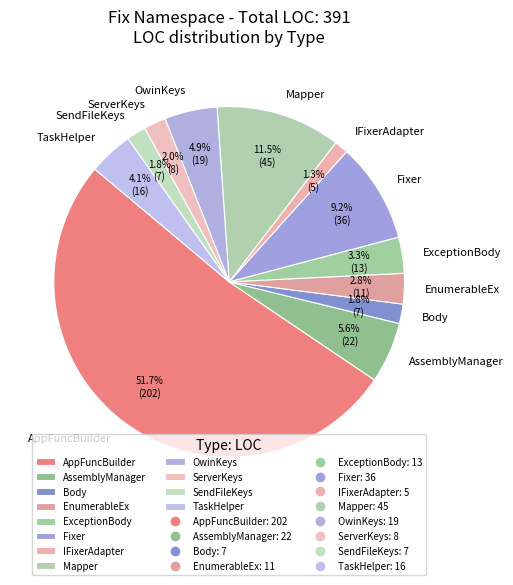

What is the ratio of the value at TaskHelper to the value at EnumerableEx?

1.5